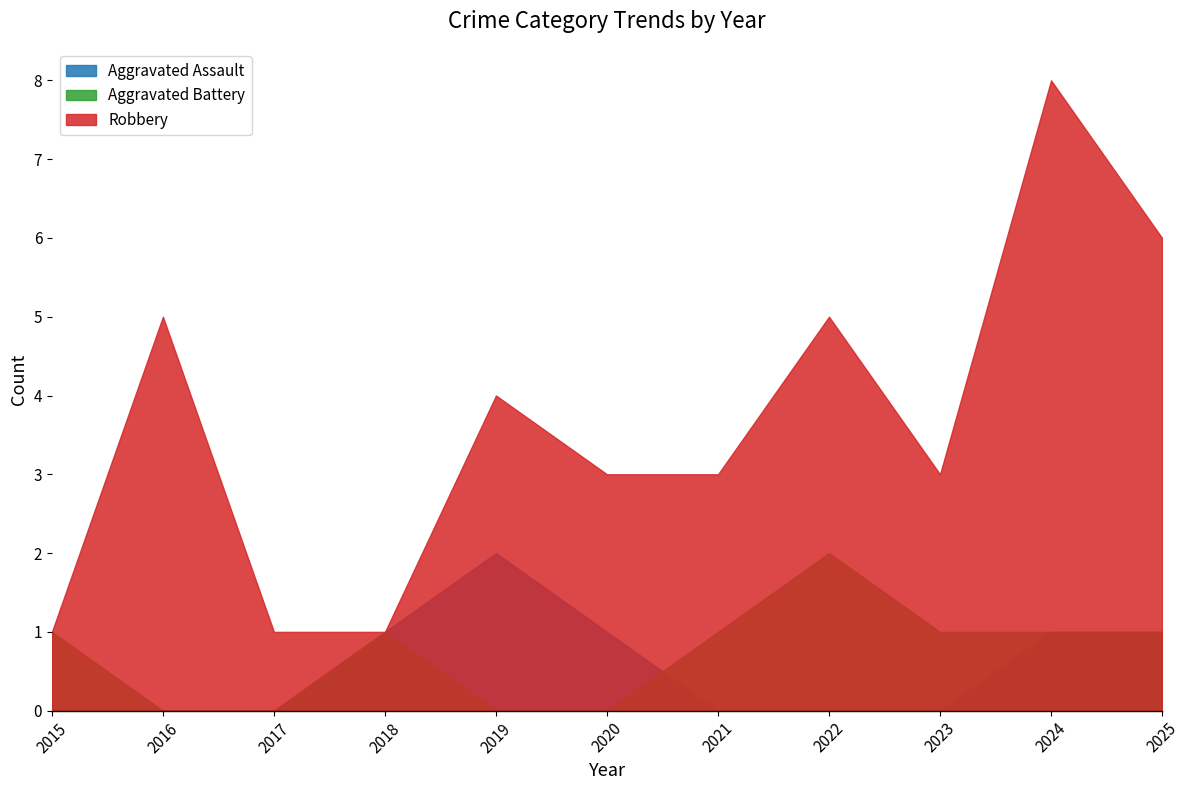

At which label does Aggravated Assault reach its peak?

2019